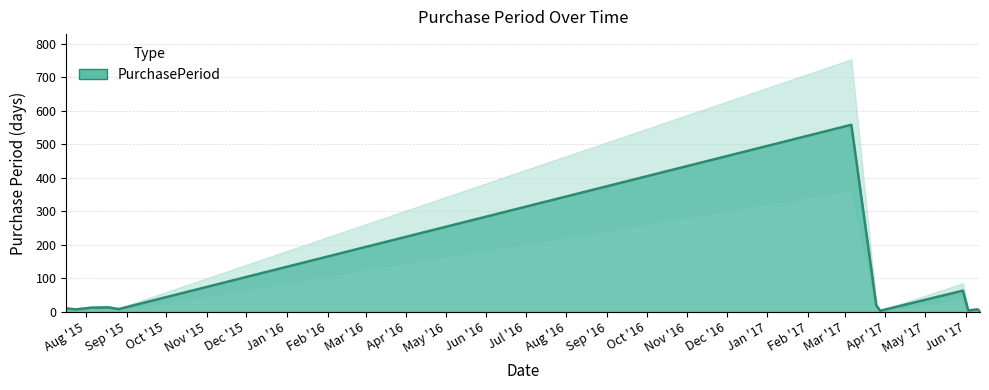

What is the difference between the values at 2017-06-10 and 2017-06-12?

5